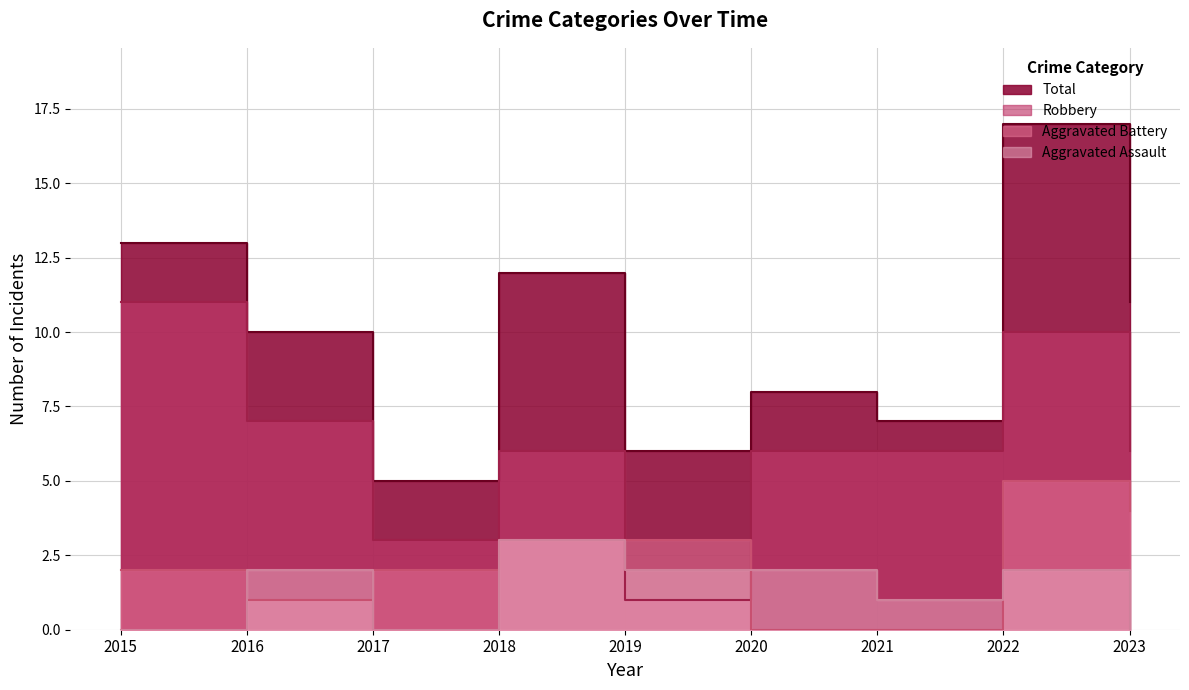

True or false: Robbery and Total intersect in this chart.

False